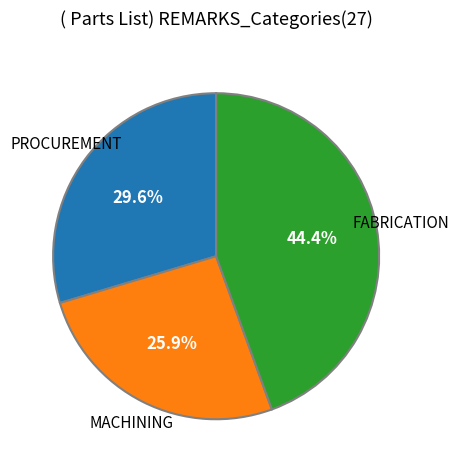

How many segments does this pie chart have?

3